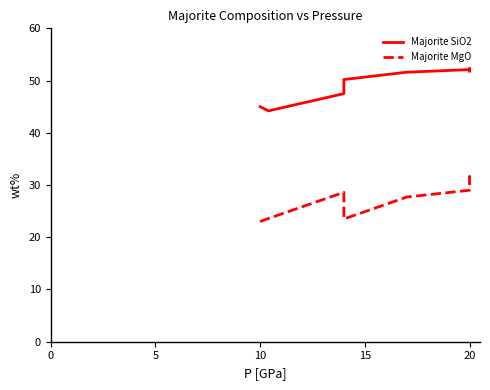

The Majorite SiO2 series shows 31.5 at 20. True or false?

False